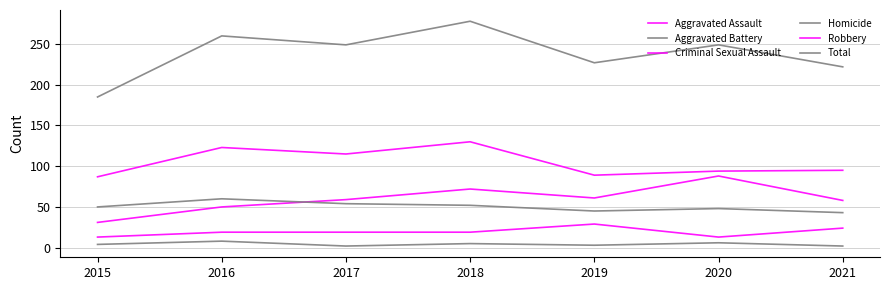

What is the maximum value shown in the chart?

278